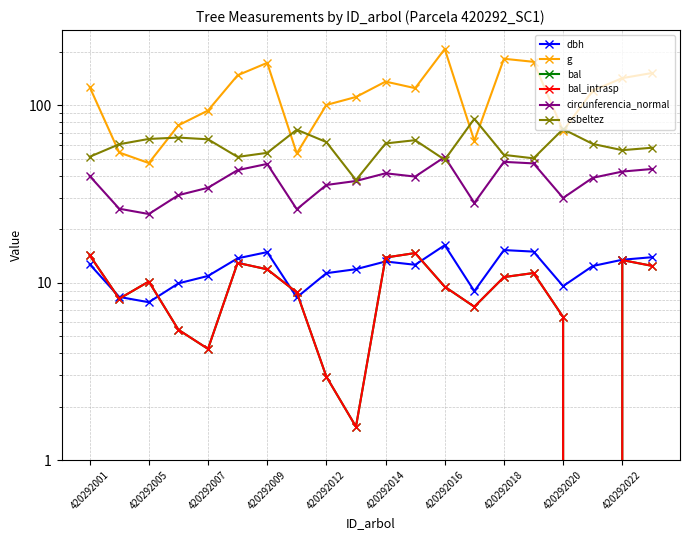

How many categories are shown in the chart?

20